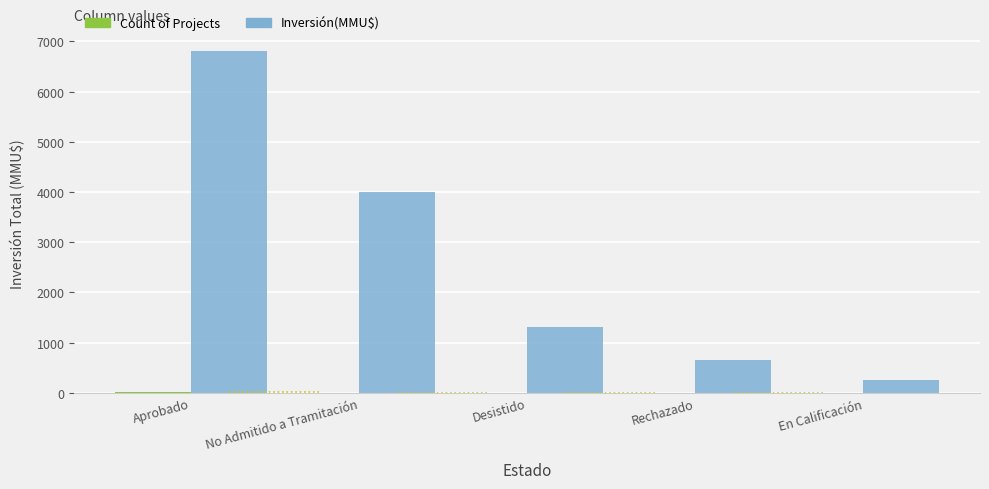

Which series has the largest total across all categories?

Inversión(MMU$)